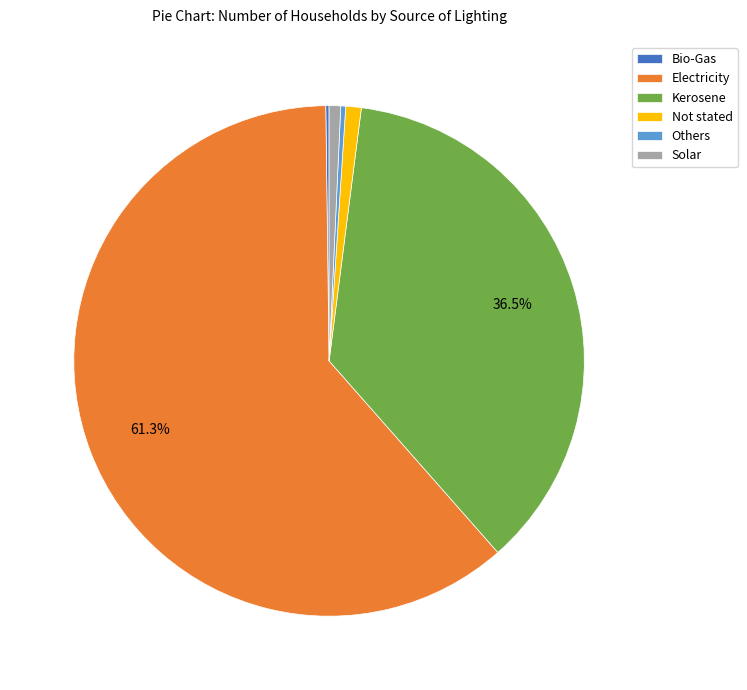

Do Not stated and Others together represent more than half of the pie?

No